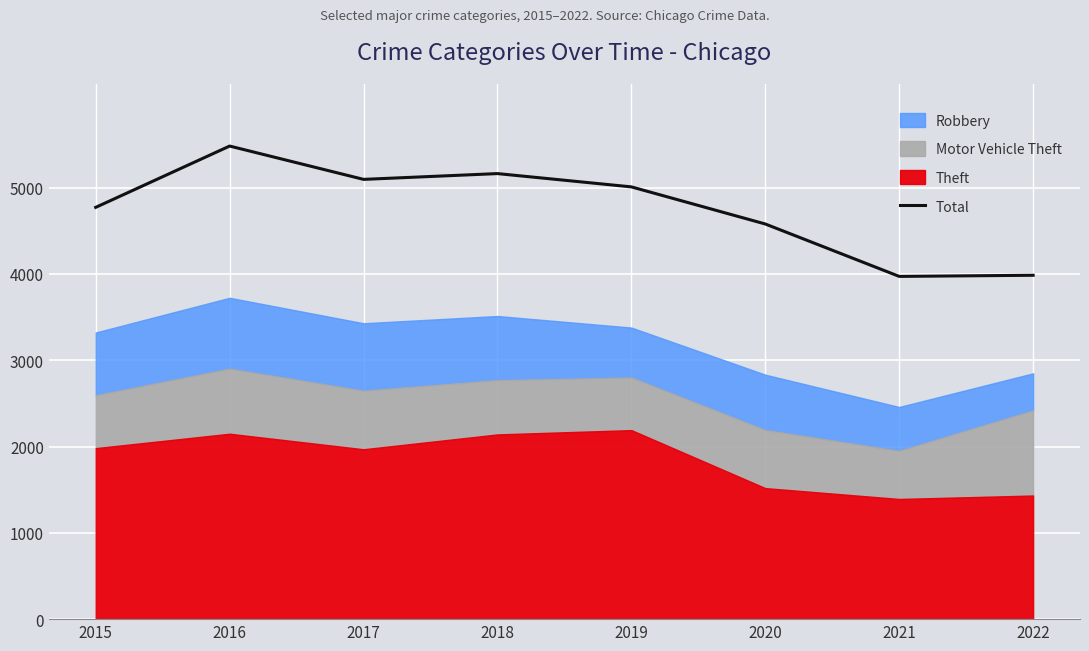

What is the change in value from 2017 to 2022?

-1111